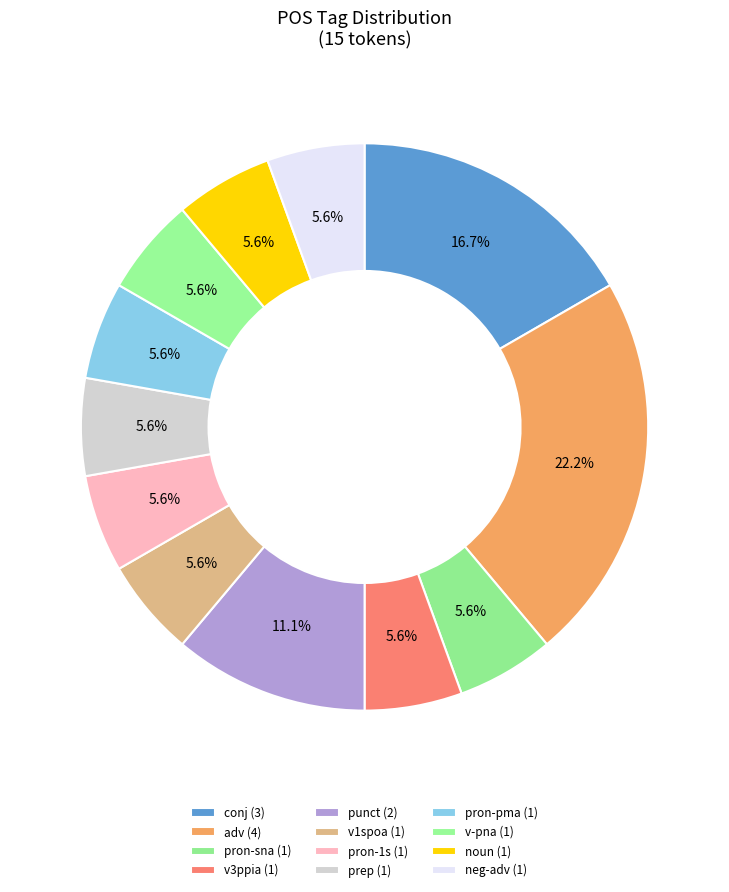

Is there any slice that represents more than half of the pie?

No